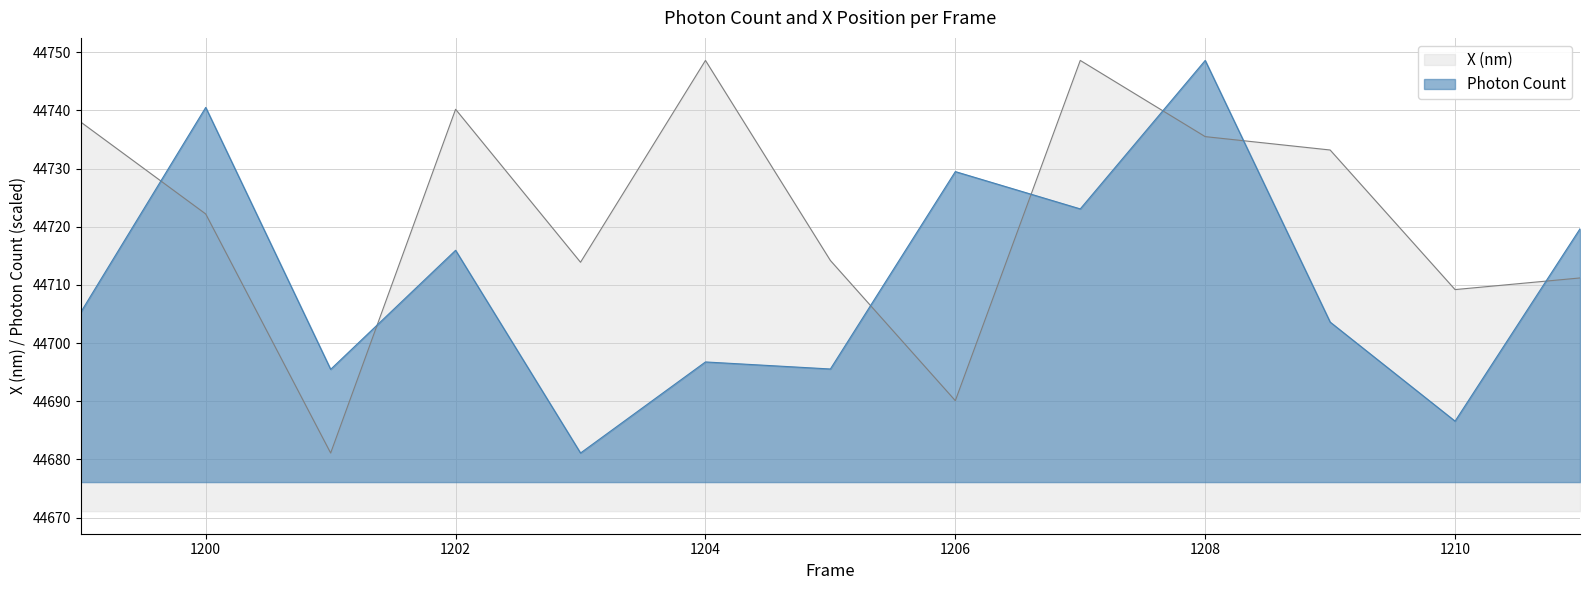

Which category has the lowest value in the Photon Count series?

1203